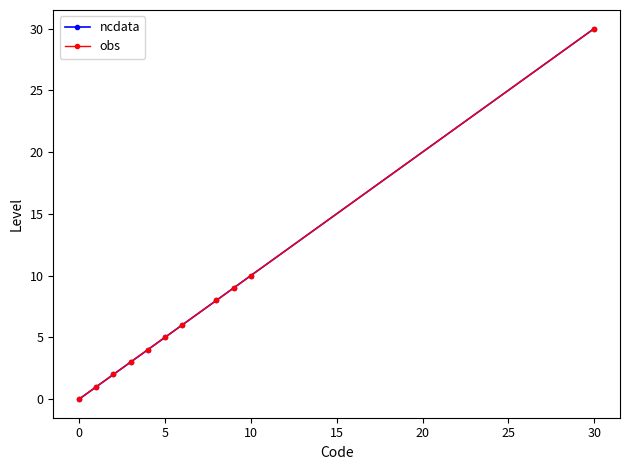

What is the average value of the obs series?

7